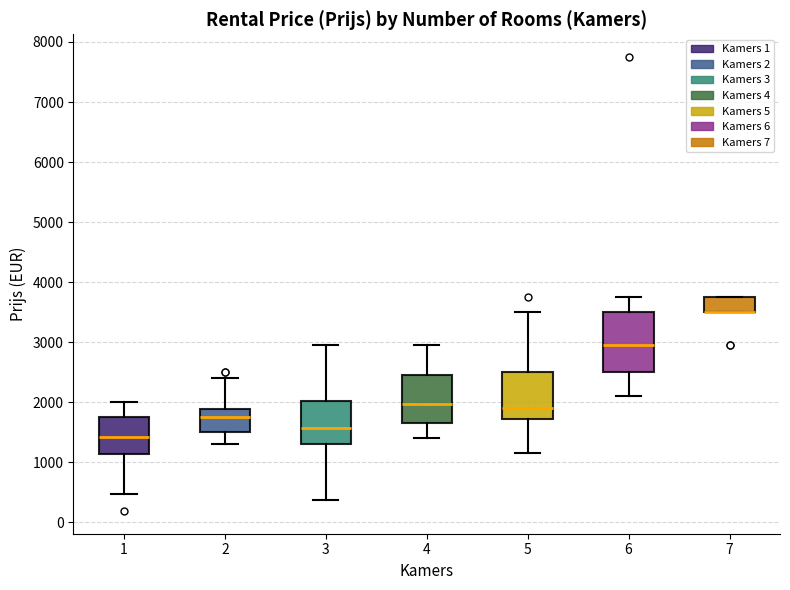

Where is the upper edge of the box at x = 7 on the y-axis? The values are not printed on the chart, so give them approximately, as read against the axis.

3800